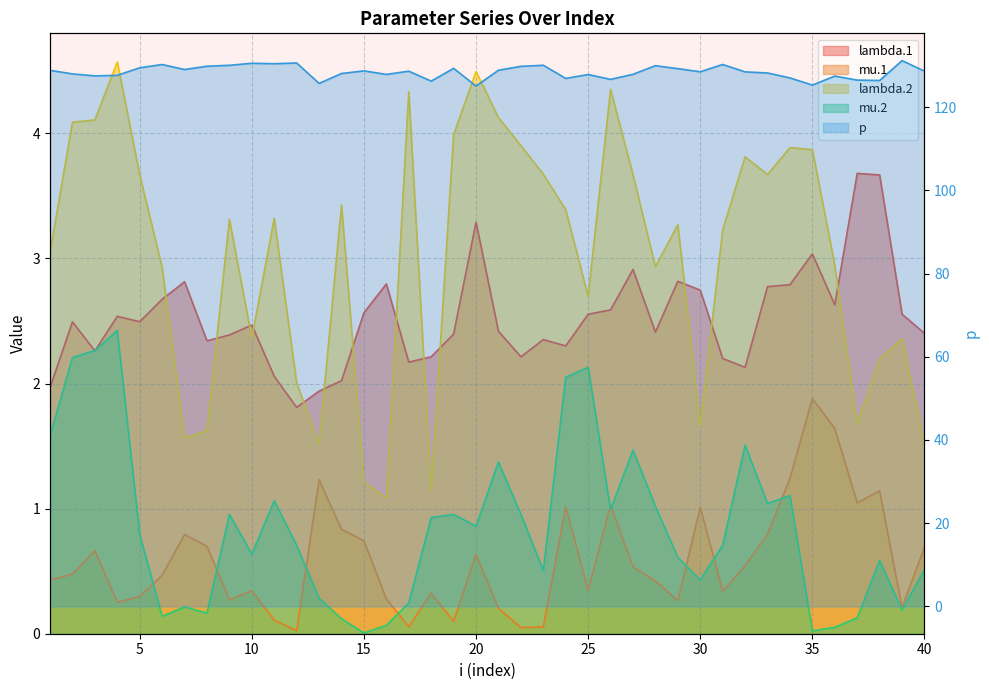

Which has a higher value, 34 or 18?

34